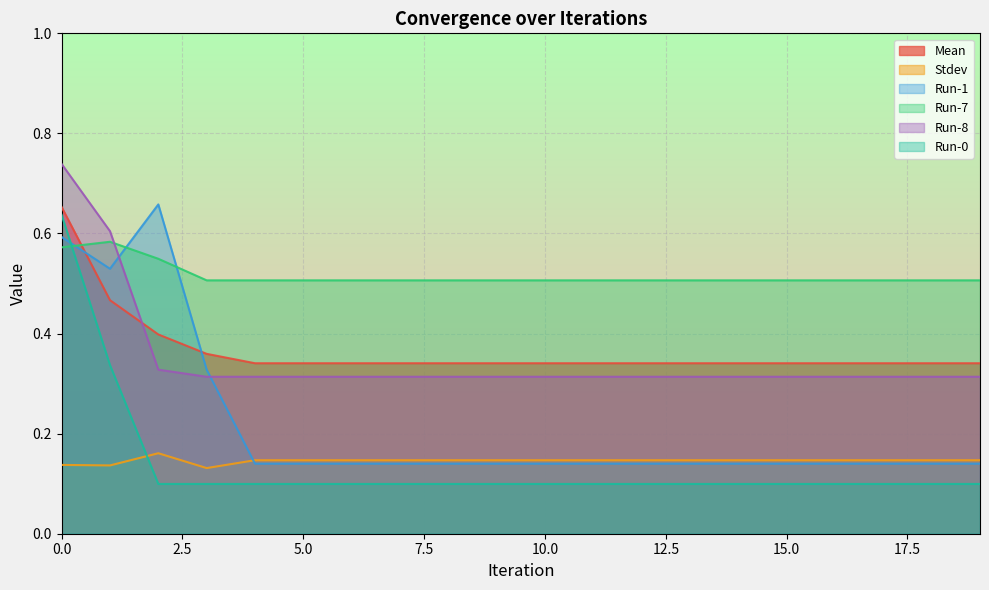

What is the value of the Mean point at the 7th from the left?

0.3